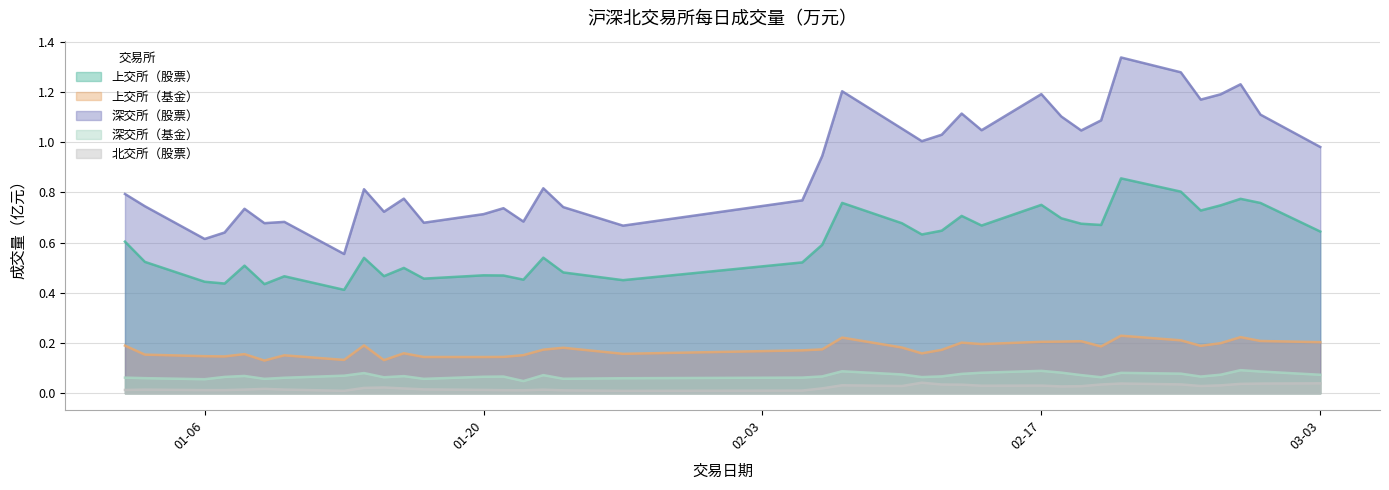

Is the value of 北交所（股票） at 2025-02-28 greater than the value of 上交所（基金） at 2025-01-08?

No